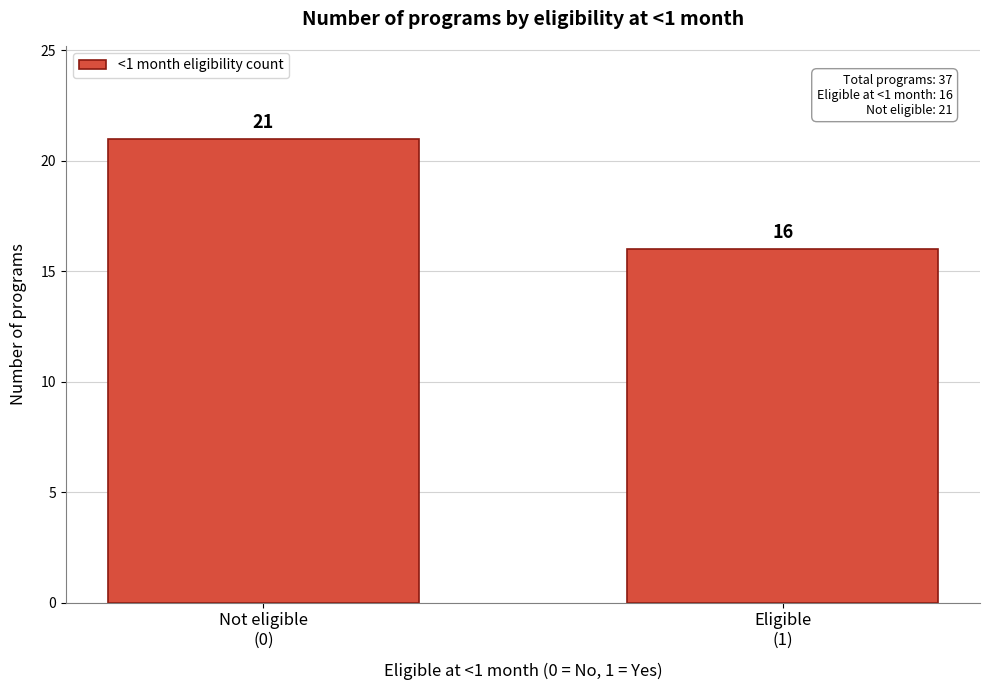

Reading left to right, extract all data points from this chart.

21	16